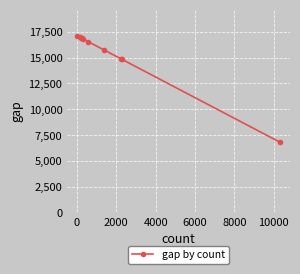

What is the greatest value displayed?

17098